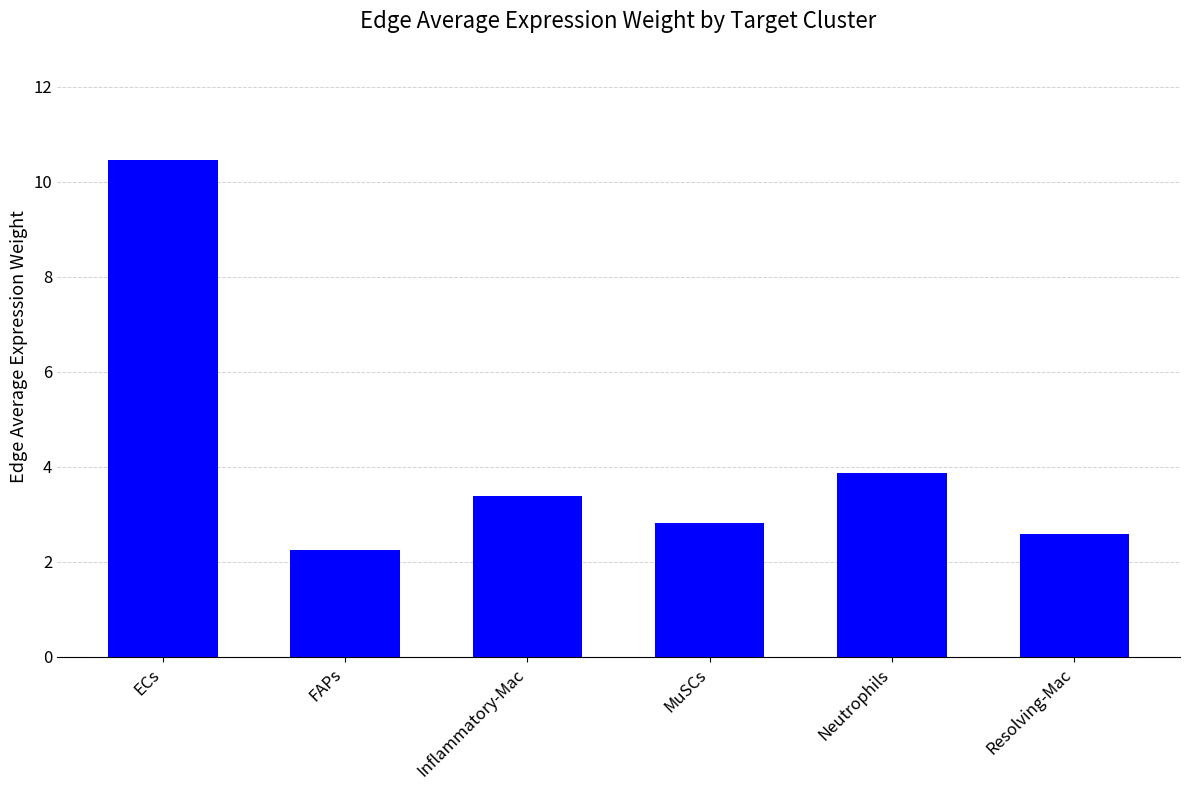

What is the sum of the values at Neutrophils and Inflammatory-Mac?

7.3